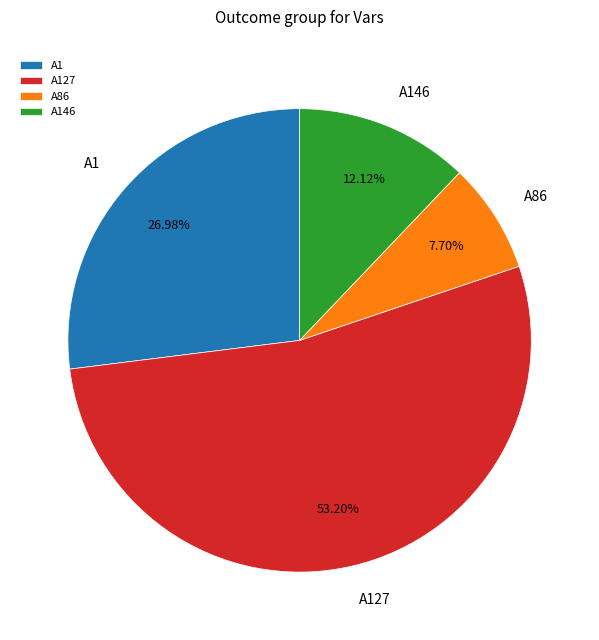

Does A1 account for over 50% of the chart?

No